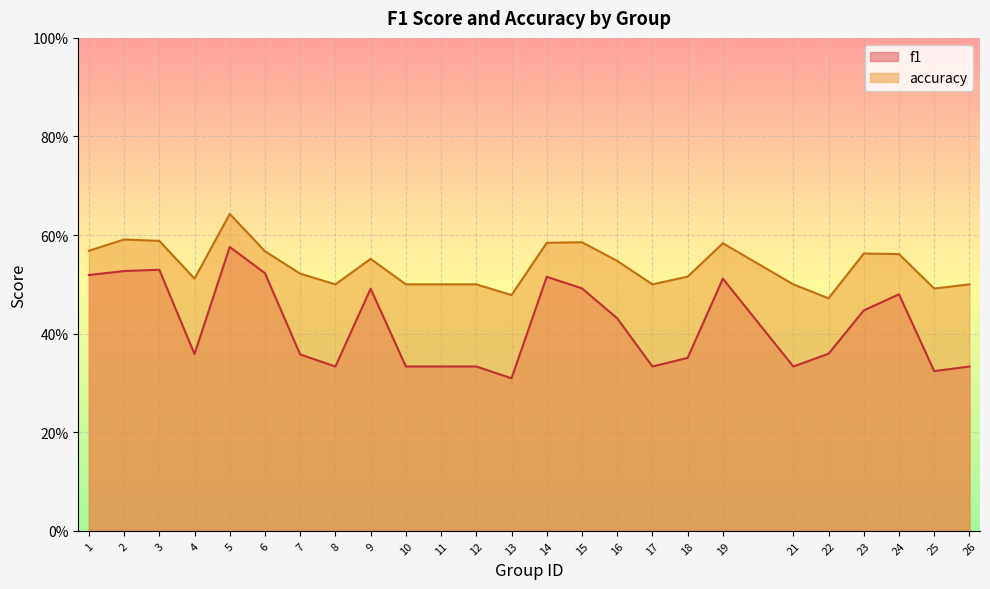

Count the f1 values in the range 0 to 1.

25